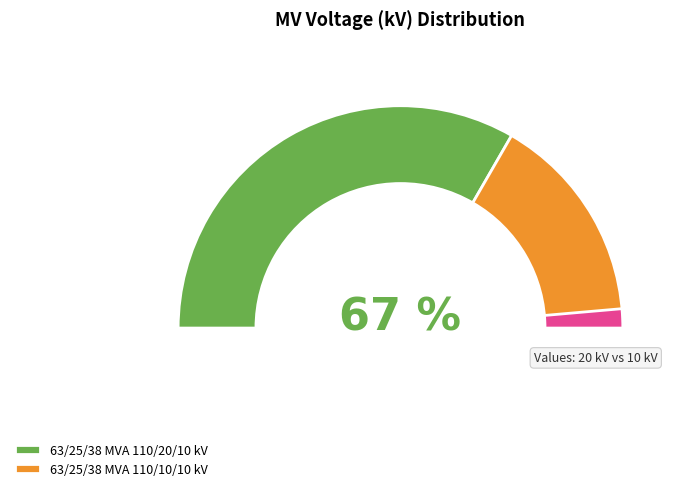

Is the sum of 63/25/38 MVA 110/10/10 kV and 63/25/38 MVA 110/20/10 kV greater than half?

Yes